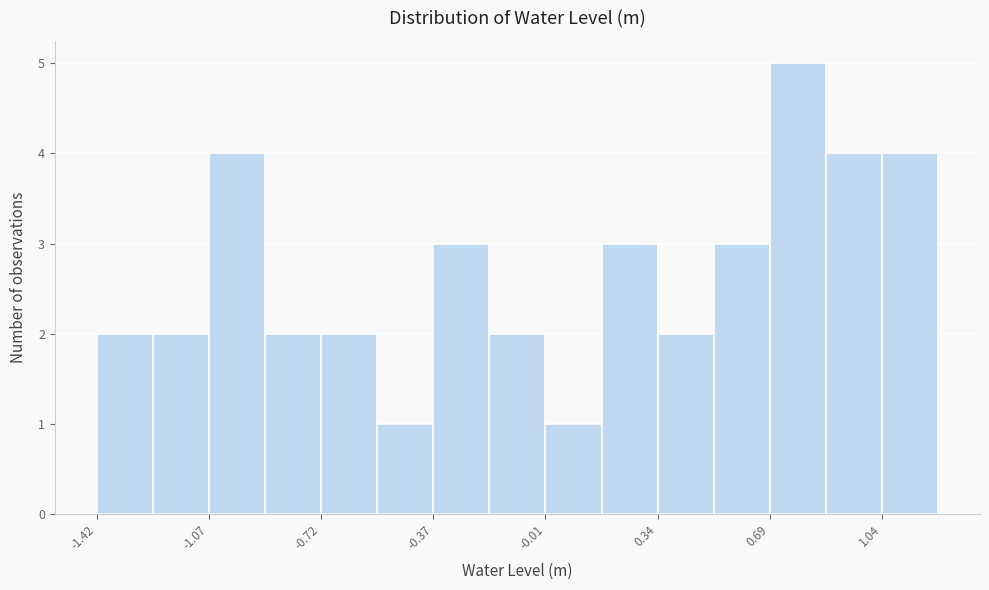

Read against the x-axis, roughly where is the centre of the tallest bar?

0.80